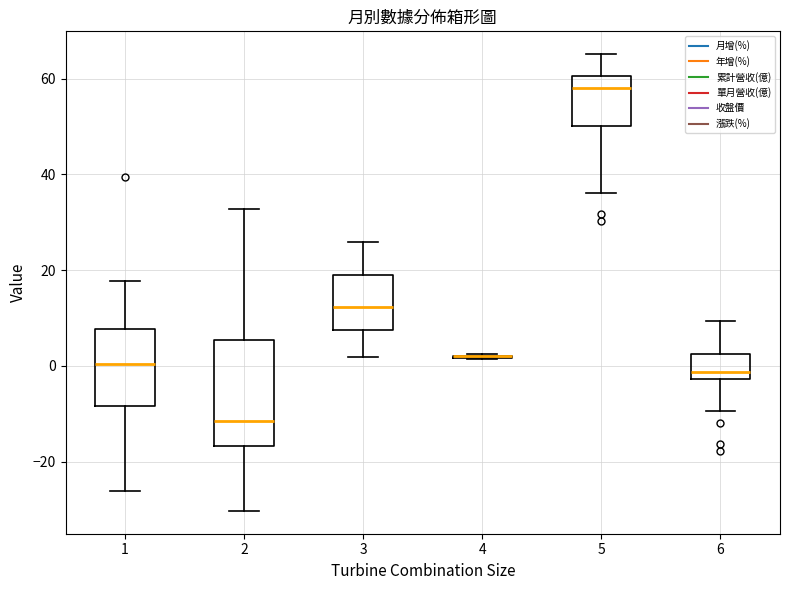

Reading left to right, transcribe this box plot: for each box, give where its median line is, the range the box spans, and where its two whiskers end, as read against the y-axis. The values are not printed on the chart, so give them approximately, as read against the axis.

1: median 0, box -8 to 8, whiskers -26 to 18
2: median -12, box -16 to 6, whiskers -30 to 32
3: median 12, box 8 to 20, whiskers 2 to 26
4: box collapsed to a line at 2, whiskers 2 to 2
5: median 58, box 50 to 60, whiskers 36 to 66
6: median -2 (just above the box's lower edge), box -2 to 2, whiskers -10 to 10